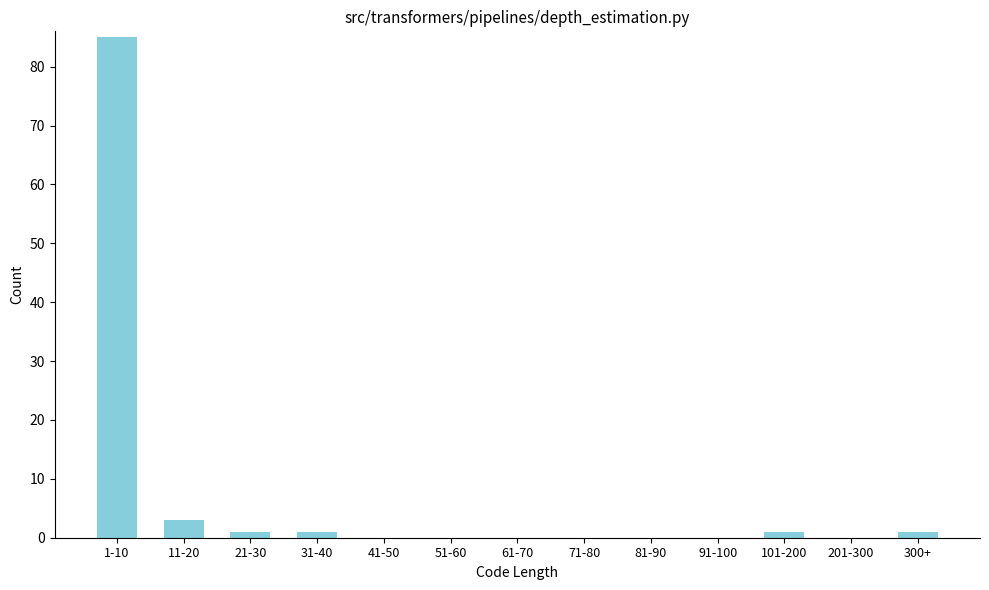

Reading left to right, list all the values displayed in this chart.

1-10=85	11-20=3	21-30=1	31-40=1	41-50=0	51-60=0	61-70=0	71-80=0	81-90=0	91-100=0	101-200=1	201-300=0	300+=1